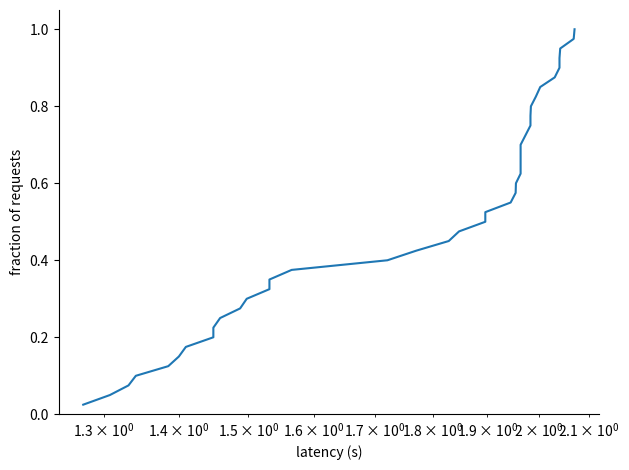

What is the difference between the maximum and minimum values?

1.0